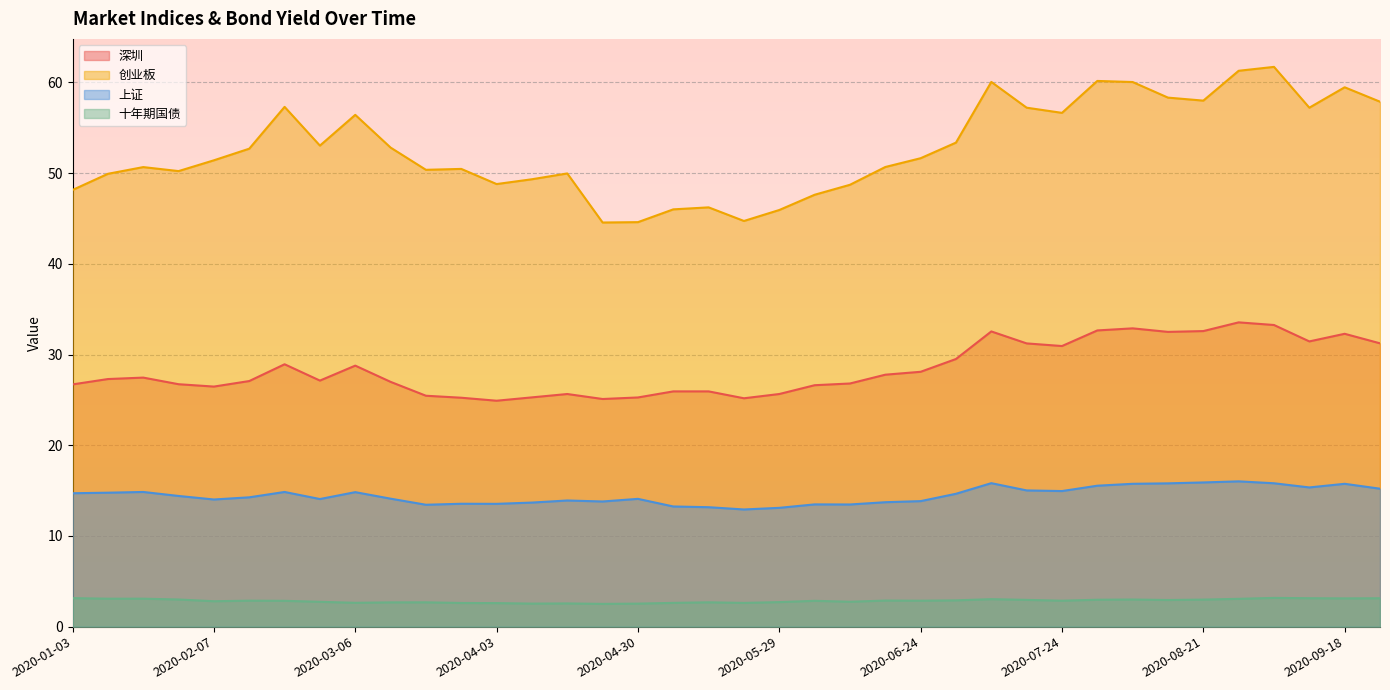

Is the value of 深圳 at 2020-04-24 greater than the value of 十年期国债 at 2020-01-17?

Yes